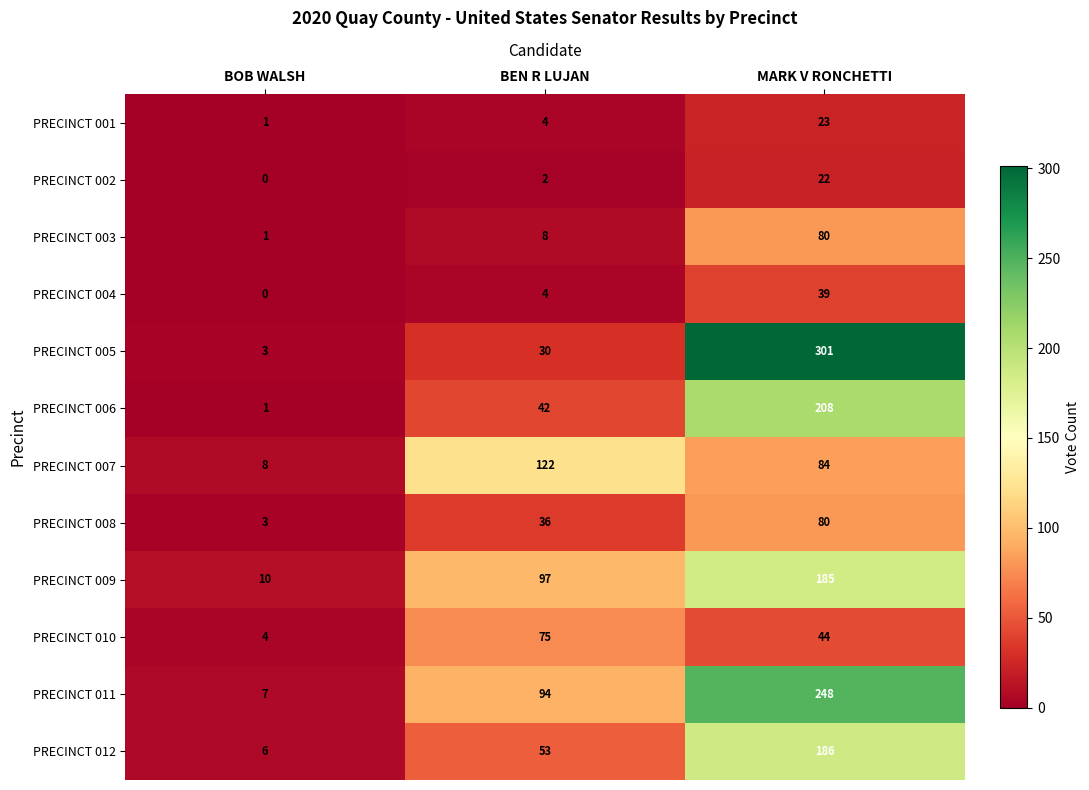

What is the difference between the PRECINCT 012 values at BEN R LUJAN and BOB WALSH?

47